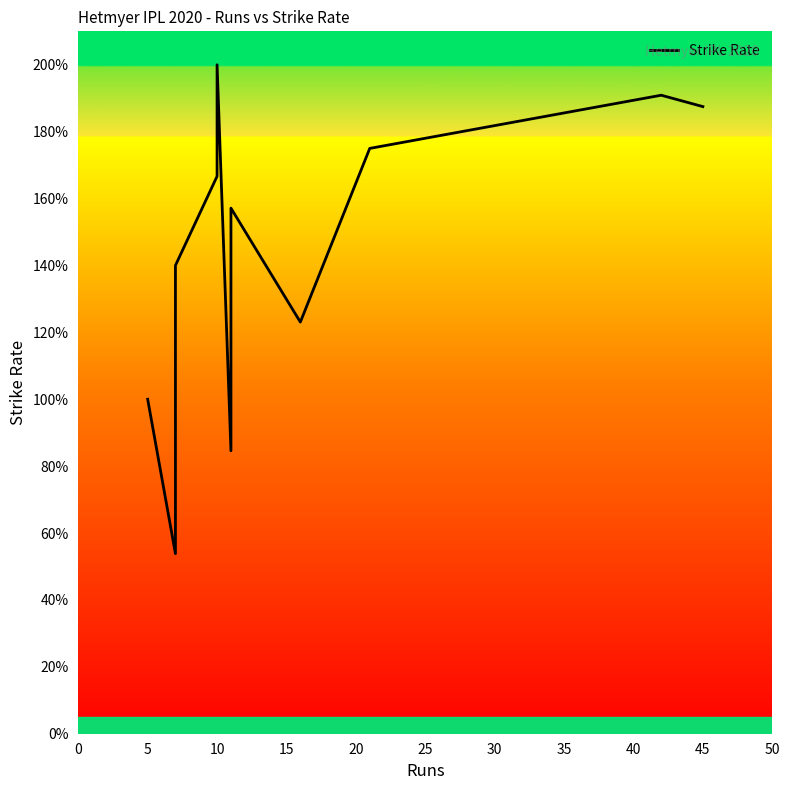

Is this an area chart (filled region under the line)?

No